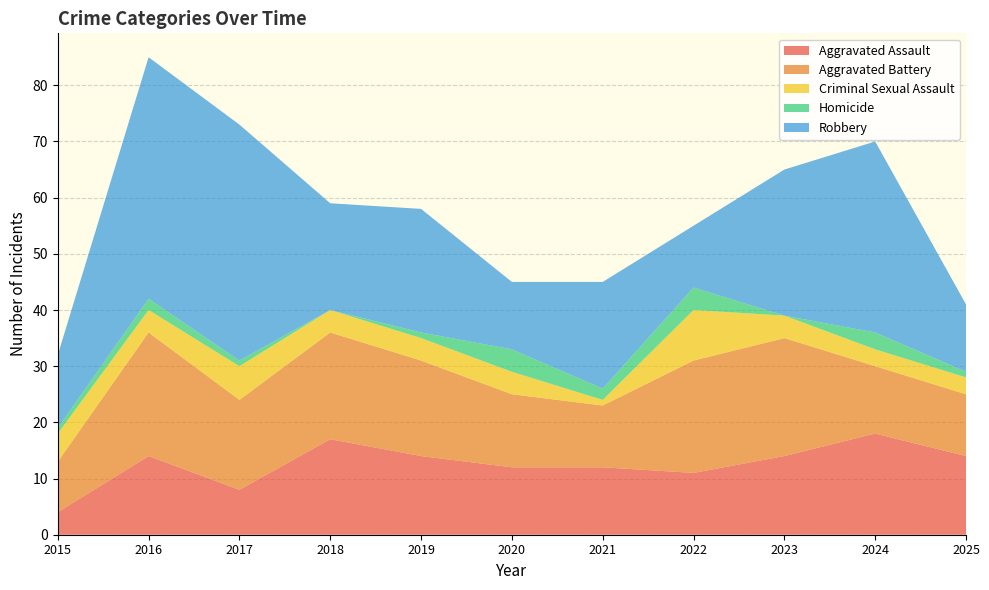

Reading left to right, transcribe all the data shown in this chart.

Aggravated Assault: 2015=4	2016=14	2017=8	2018=17	2019=14	2020=12	2021=12	2022=11	2023=14	2024=18	2025=14
Aggravated Battery: 2015=9	2016=22	2017=16	2018=19	2019=17	2020=13	2021=11	2022=20	2023=21	2024=12	2025=11
Criminal Sexual Assault: 2015=5	2016=4	2017=6	2018=4	2019=4	2020=4	2021=1	2022=9	2023=4	2024=3	2025=3
Homicide: 2015=1	2016=2	2017=1	2018=0	2019=1	2020=4	2021=2	2022=4	2023=0	2024=3	2025=1
Robbery: 2015=13	2016=43	2017=42	2018=19	2019=22	2020=12	2021=19	2022=11	2023=26	2024=34	2025=12